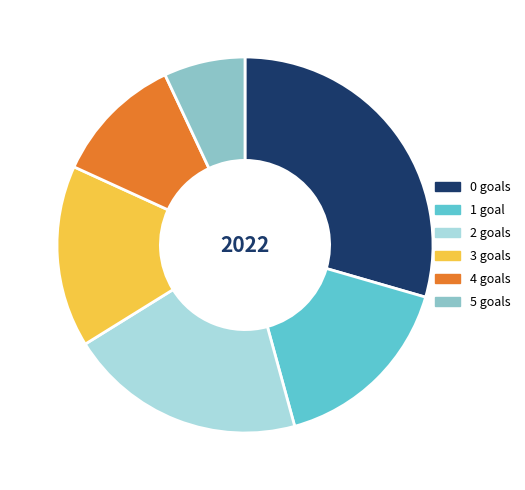

What is the largest slice in the pie chart?

0 goals